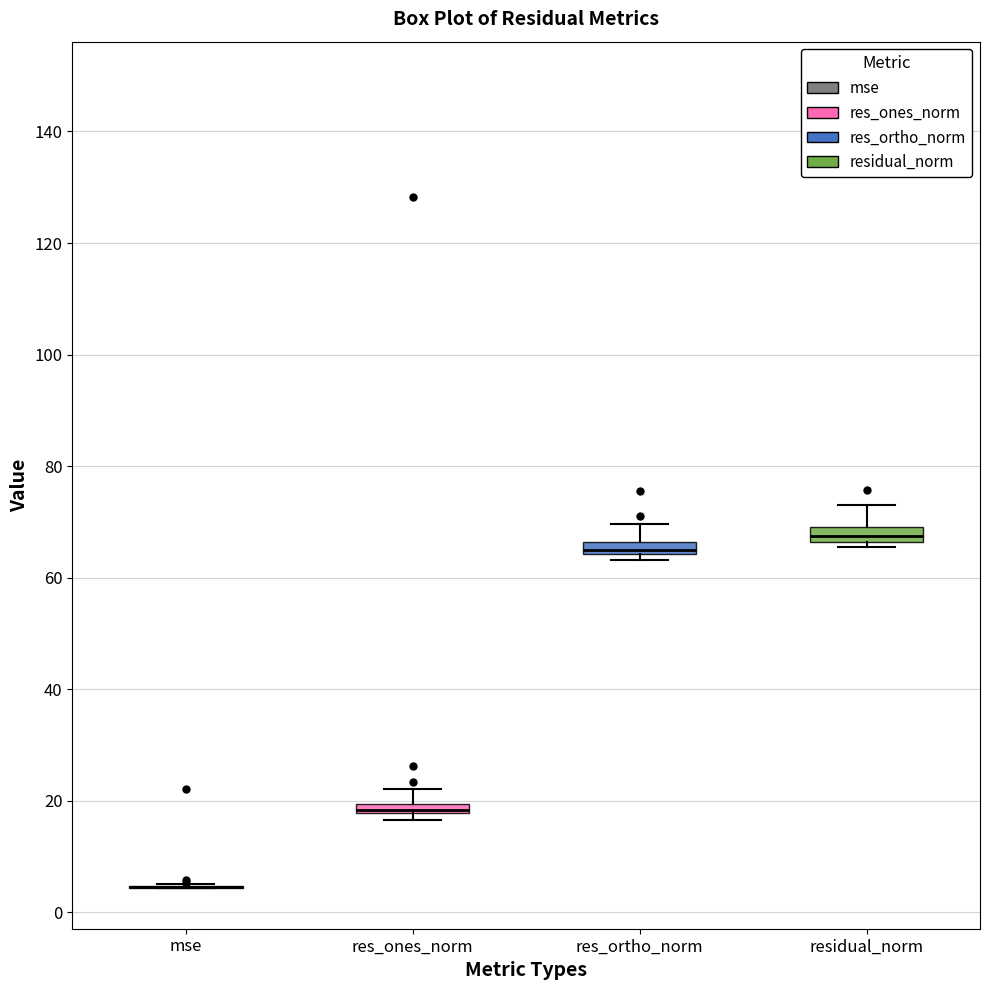

Where is the upper edge of the box for res_ones_norm on the y-axis? The values are not printed on the chart, so give them approximately, as read against the axis.

20